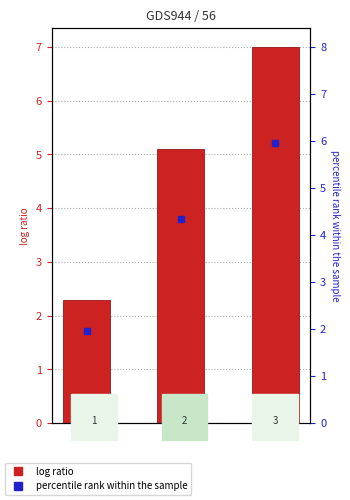

Where is the data nearest to the value 4?

2